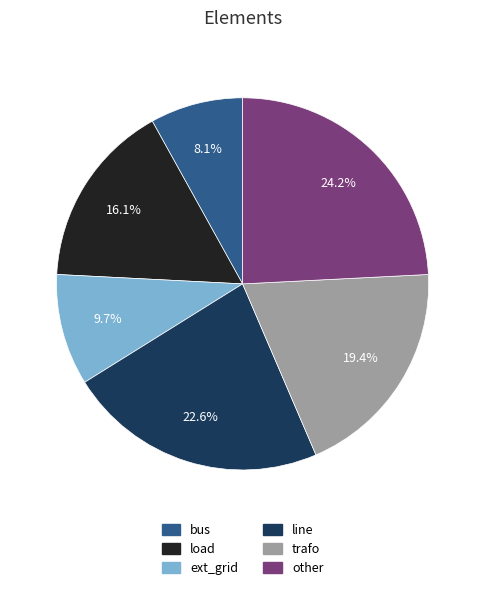

Is it true that line is 32% of the pie?

False